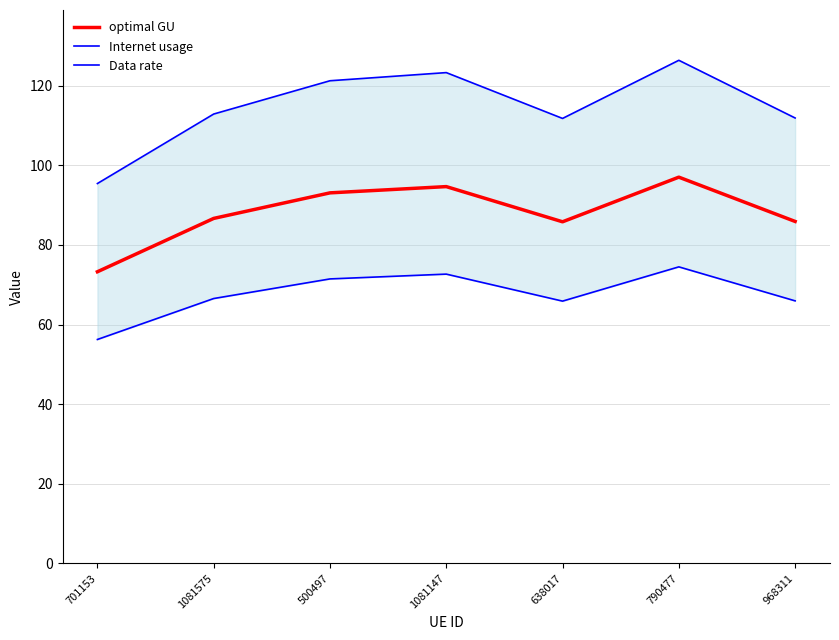

Reading right to left, extract all data points from this chart.

optimal GU: 968311=85.9	790477=97.0	638017=85.8	1081147=94.7	500497=93.1	1081575=86.7	701153=73.3
Internet usage: 968311=111.9	790477=126.4	638017=111.8	1081147=123.3	500497=121.3	1081575=112.9	701153=95.4
Data rate: 968311=65.9	790477=74.5	638017=65.9	1081147=72.7	500497=71.5	1081575=66.5	701153=56.2